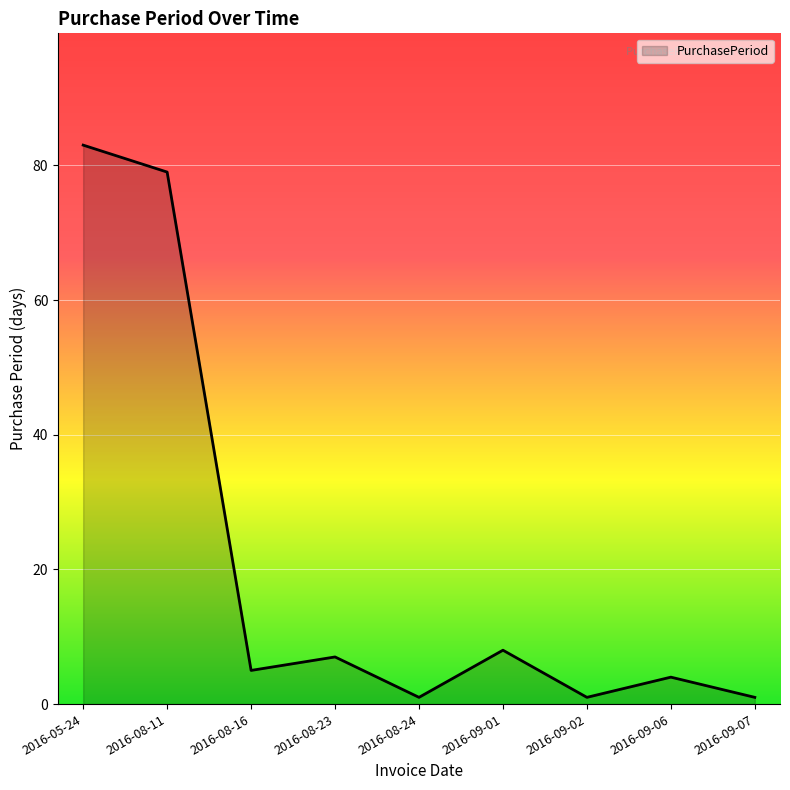

At which category does the data reach its first local peak?

2016-08-23